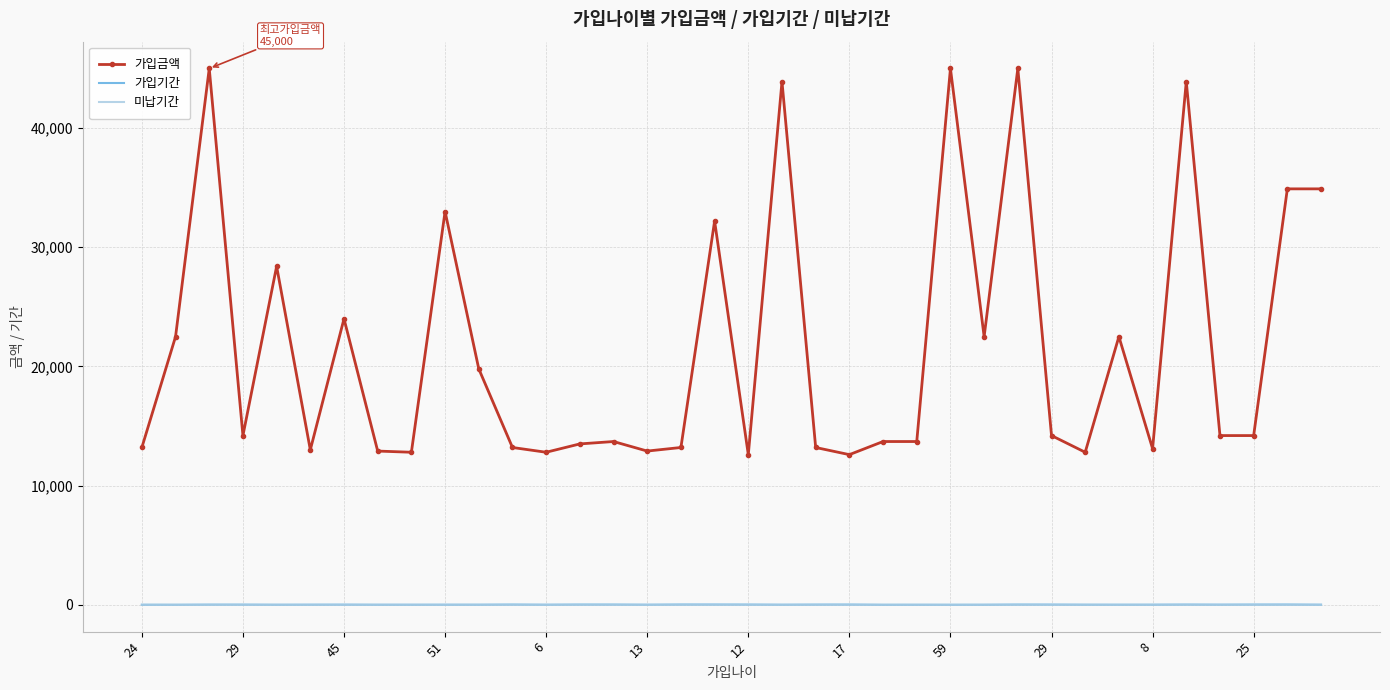

Which series has the largest total across all categories?

가입금액